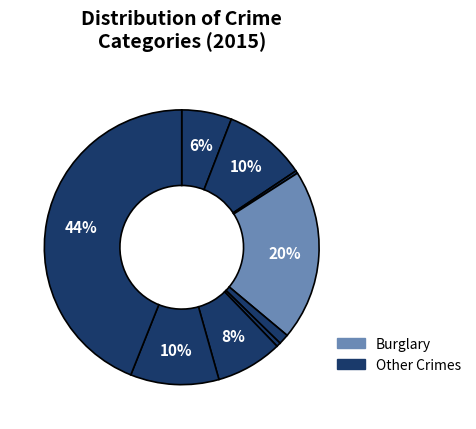

Is there a majority slice in this chart?

No